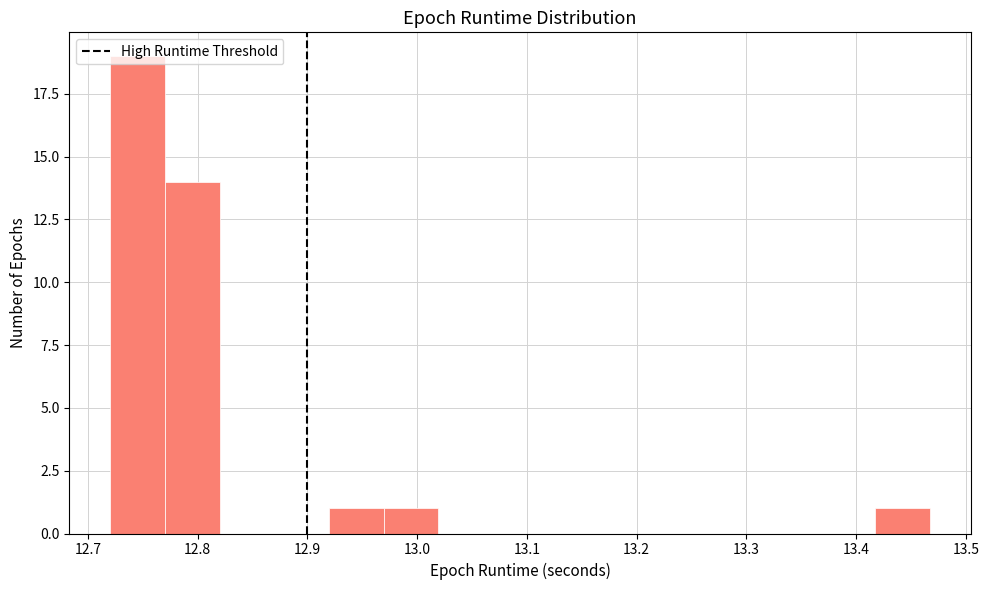

Reading left to right, transcribe this chart: for each bar, give the range it covers on the x-axis and its height. Neither the bar edges nor the heights are printed on the chart, so give them approximately, as read against the axes.

12.72 to 12.77: 19
12.77 to 12.82: 14
12.82 to 12.87: 0
12.87 to 12.92: 0
12.92 to 12.97: 1
12.97 to 13.02: 1
13.02 to 13.07: 0
13.07 to 13.12: 0
13.12 to 13.17: 0
13.17 to 13.22: 0
13.22 to 13.27: 0
13.27 to 13.32: 0
13.32 to 13.37: 0
13.37 to 13.42: 0
13.42 to 13.47: 1